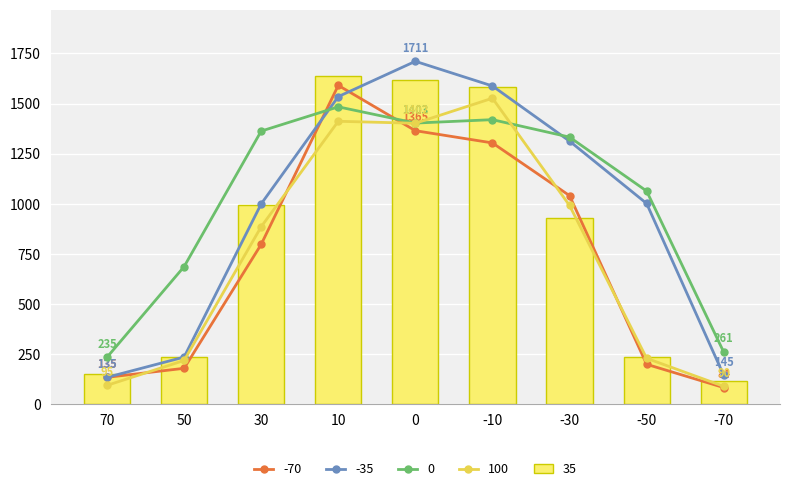

The value of 100 at 50 is 219. True or false?

True